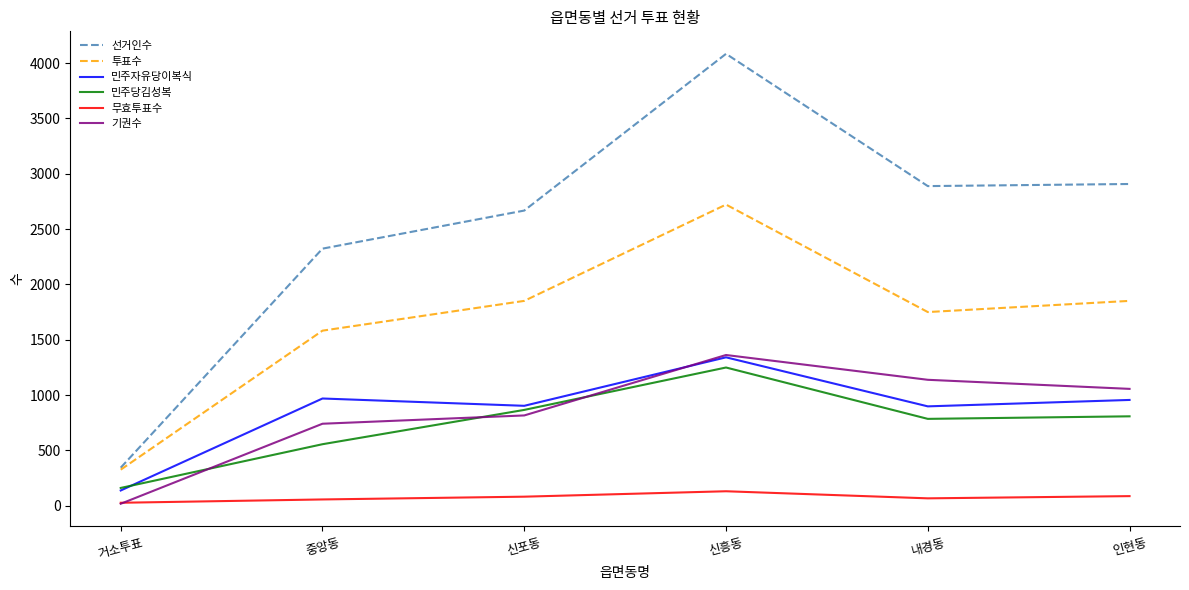

Which series has the largest total across all categories?

선거인수